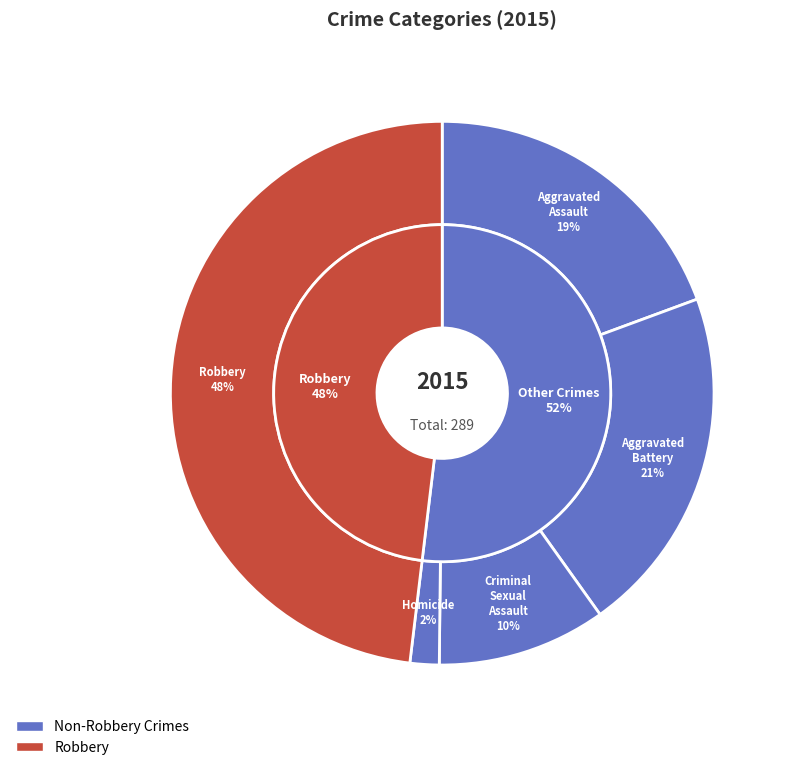

Is there any slice that represents more than half of the pie?

No